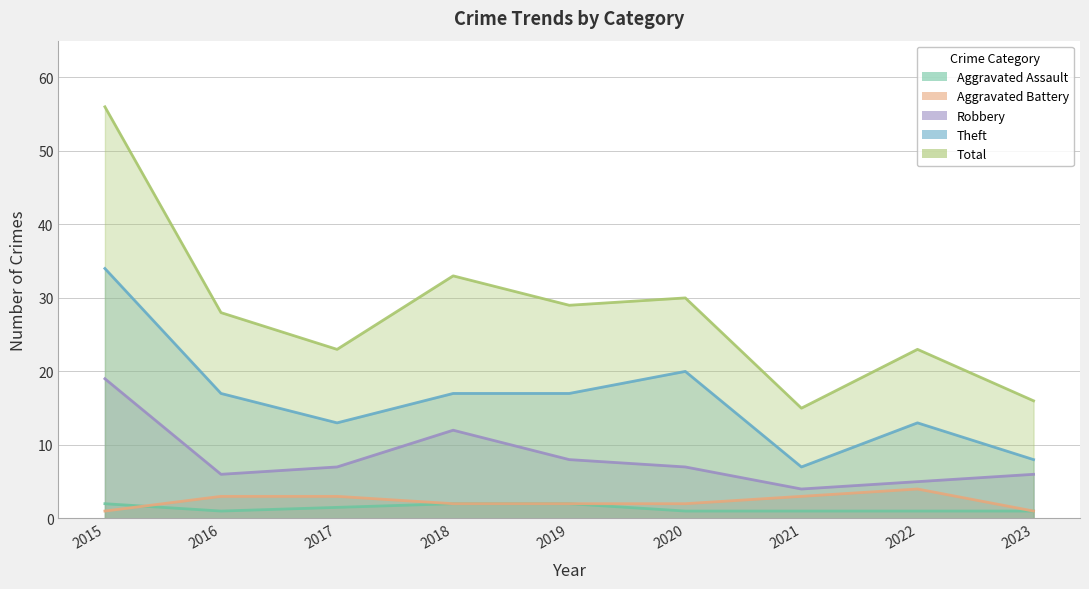

What is the value of the Theft point at the 6th from the left?

20.0